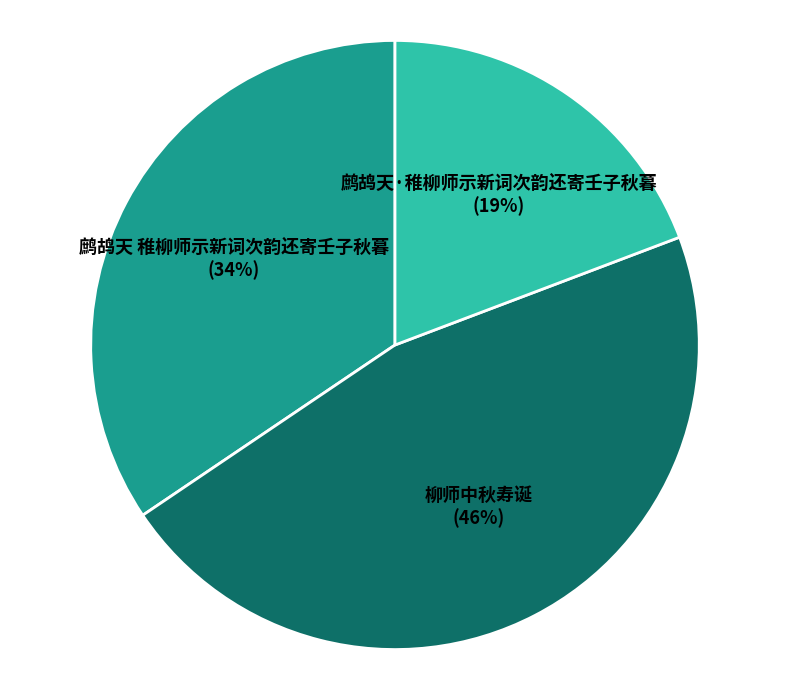

Is there any slice that represents more than half of the pie?

No